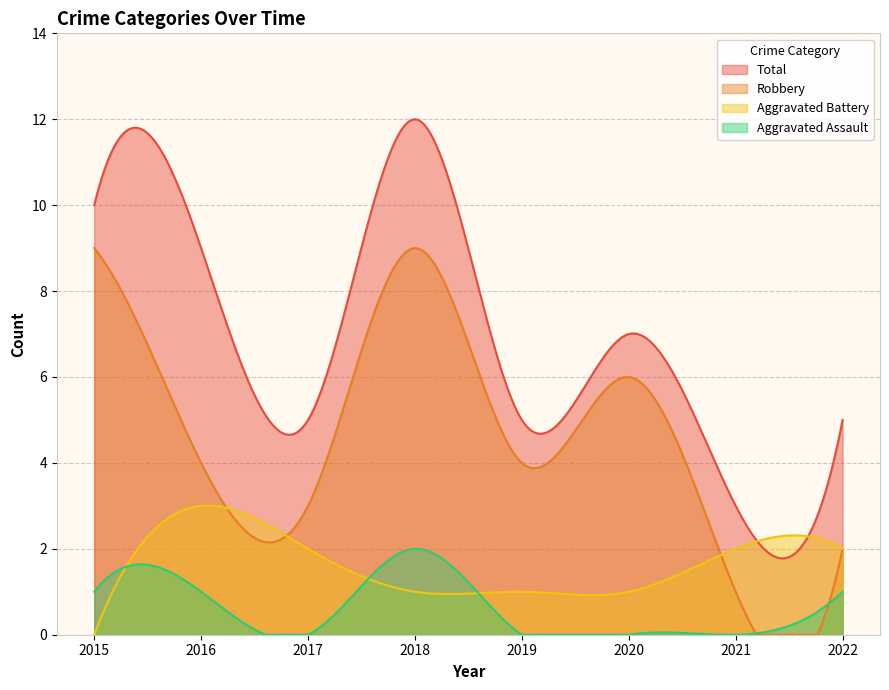

List the labels in order of Aggravated Assault value, smallest first.

2017, 2019, 2020, 2021, 2015, 2016, 2022, 2018